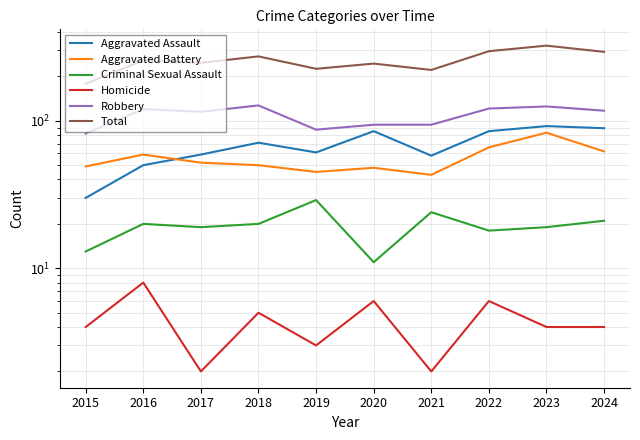

True or false: Criminal Sexual Assault and Aggravated Battery intersect in this chart.

False